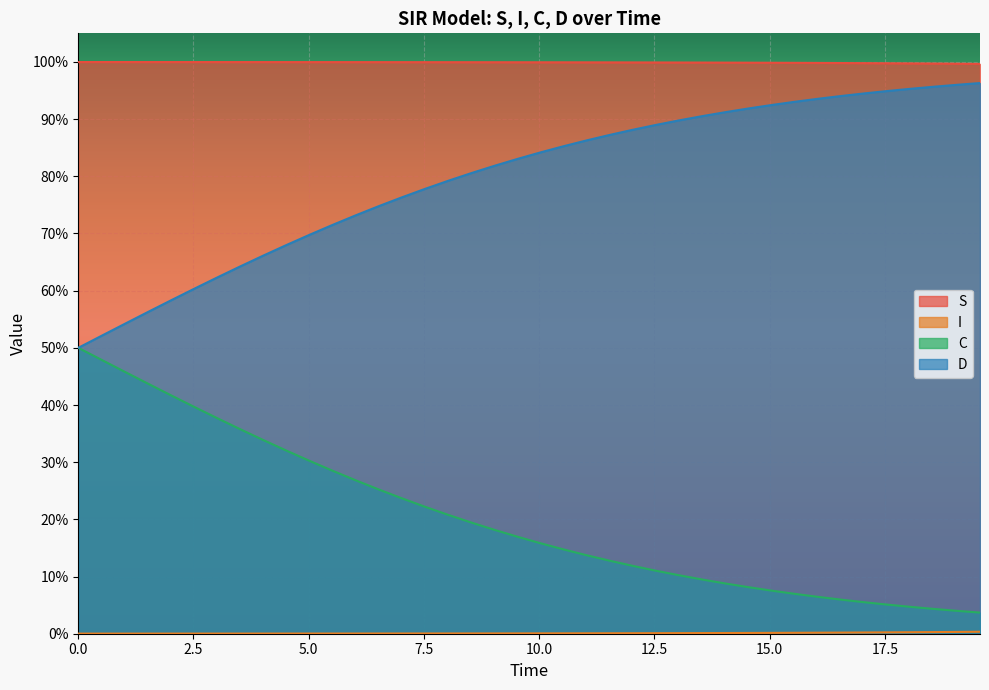

Reading right to left, what are all the values shown in this chart?

S: 1.0	1.0	1.0	1.0	1.0	1.0	1.0	1.0	1.0	1.0	1.0	1.0	1.0	1.0	1.0	1.0	1.0	1.0	1.0	1.0	1.0	1.0	1.0	1.0	1.0	1.0	1.0	1.0	1.0	1.0	1.0	1.0	1.0	1.0	1.0	1.0	1.0	1.0	1.0	1.0
I: 0.0	0.0	0.0	0.0	0.0	0.0	0.0	0.0	0.0	0.0	0.0	0.0	0.0	0.0	0.0	0.0	0.0	0.0	0.0	0.0	0.0	0.0	0.0	0.0	0.0	0.0	0.0	0.0	0.0	0.0	0.0	0.0	0.0	0.0	0.0	0.0	0.0	0.0	0.0	0.0
C: 0.0	0.0	0.0	0.0	0.1	0.1	0.1	0.1	0.1	0.1	0.1	0.1	0.1	0.1	0.1	0.1	0.1	0.1	0.1	0.2	0.2	0.2	0.2	0.2	0.2	0.2	0.3	0.3	0.3	0.3	0.3	0.3	0.4	0.4	0.4	0.4	0.4	0.5	0.5	0.5
D: 1.0	1.0	1.0	1.0	0.9	0.9	0.9	0.9	0.9	0.9	0.9	0.9	0.9	0.9	0.9	0.9	0.9	0.9	0.9	0.8	0.8	0.8	0.8	0.8	0.8	0.8	0.7	0.7	0.7	0.7	0.7	0.7	0.6	0.6	0.6	0.6	0.6	0.5	0.5	0.5